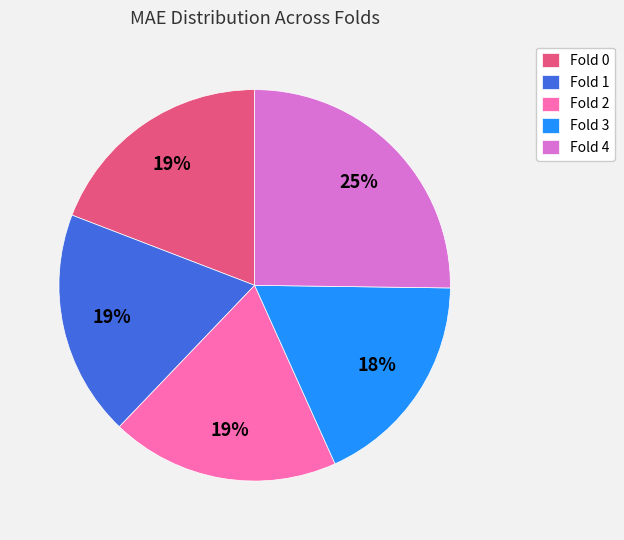

Combined, do Fold 0 and Fold 1 account for over 50%?

No